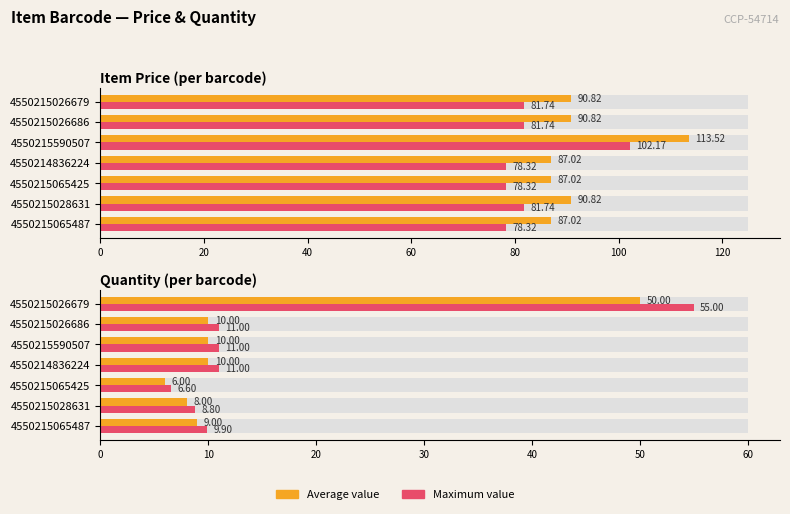

Which series has the largest total across all categories?

Maximum value